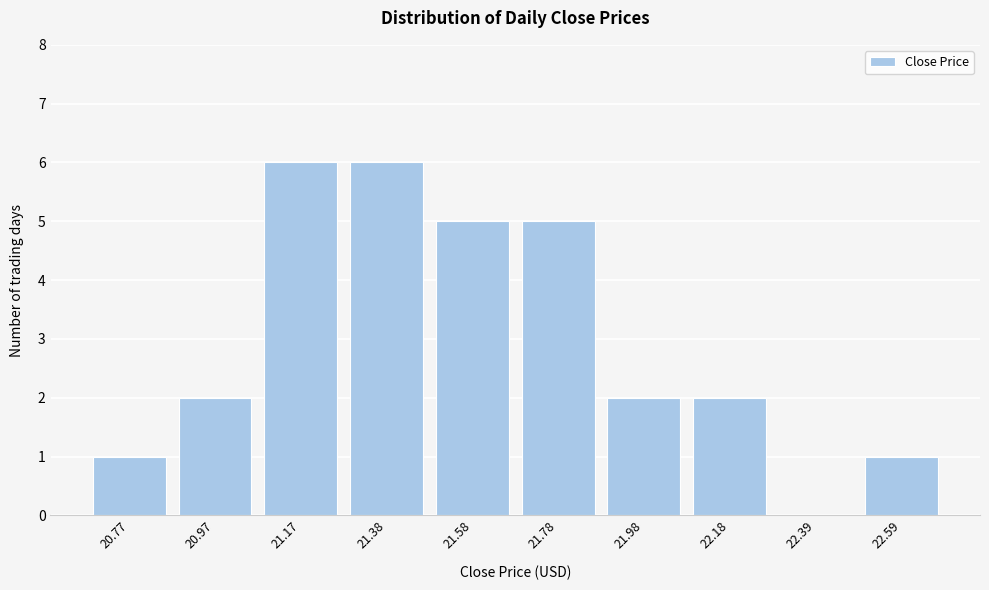

Reading right to left, what are all the values shown in this chart?

22.59=1	22.39=0	22.18=2	21.98=2	21.78=5	21.58=5	21.38=6	21.17=6	20.97=2	20.77=1